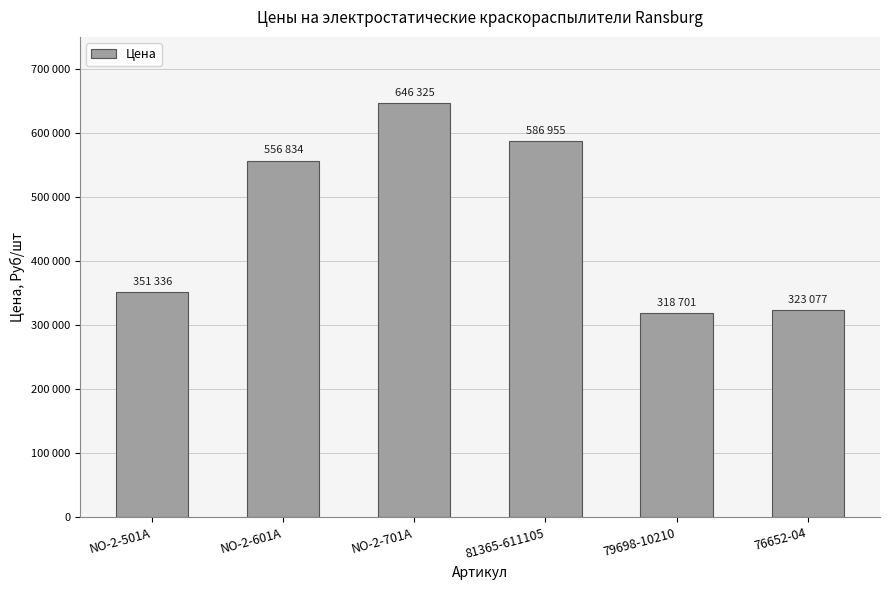

Reading right to left, extract all data points from this chart.

76652-04=323077	79698-10210=318701	81365-611105=586955	NO-2-701A=646325	NO-2-601A=556834	NO-2-501A=351336